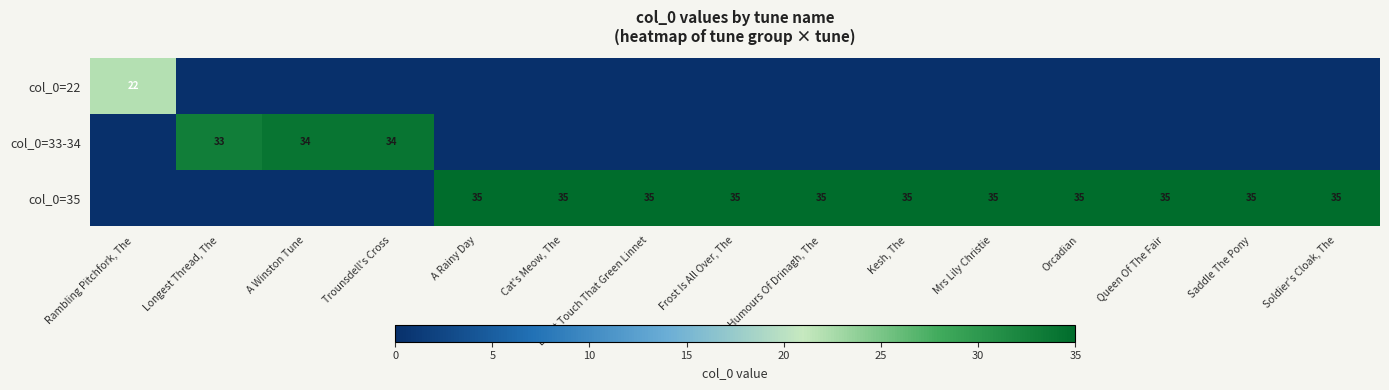

What is the maximum value shown in the chart?

35